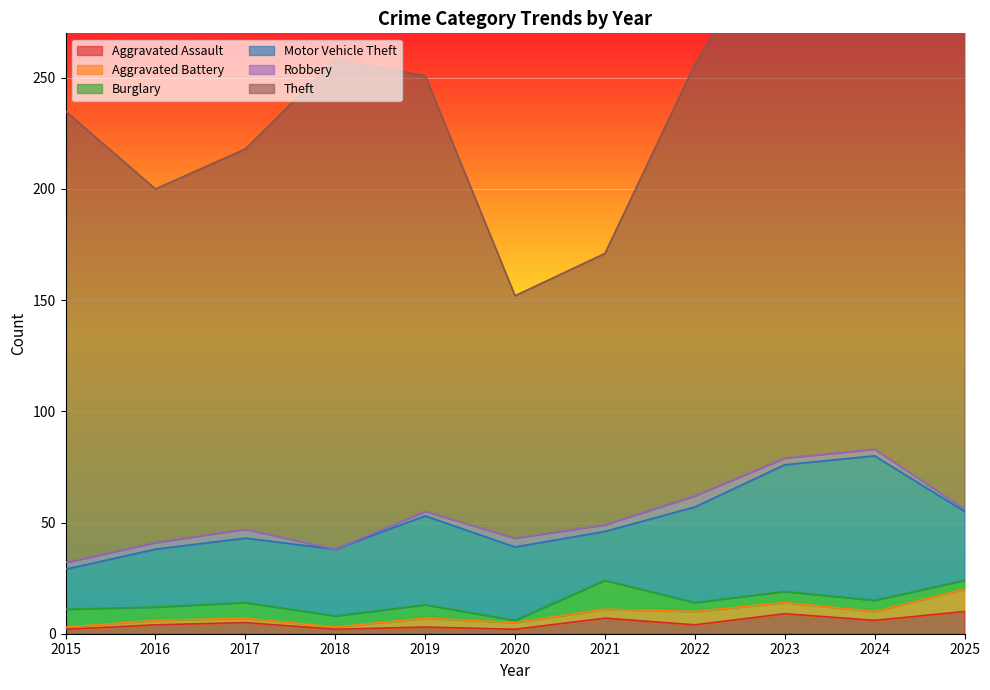

True or false: Aggravated Assault and Theft cross at least once.

False